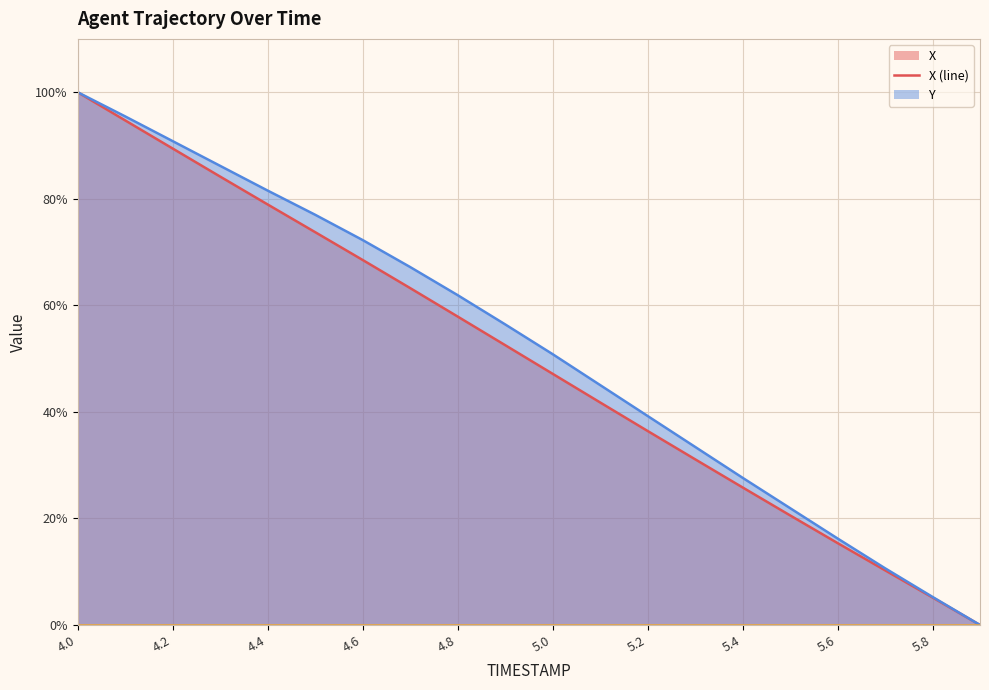

What is the average value of the Y (line) series?

52.0